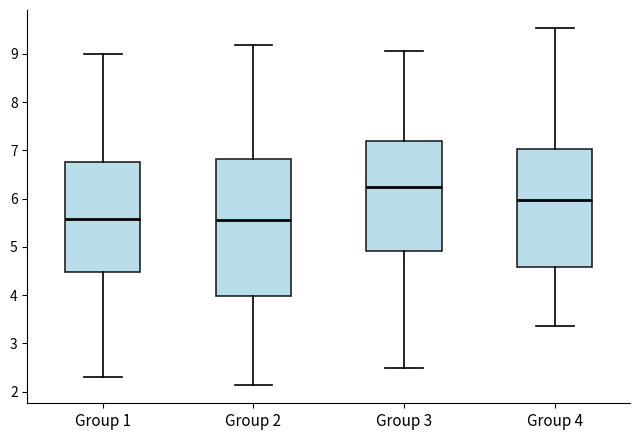

Comparing the boxes themselves (not the whiskers), which one is the tallest?

Group 2